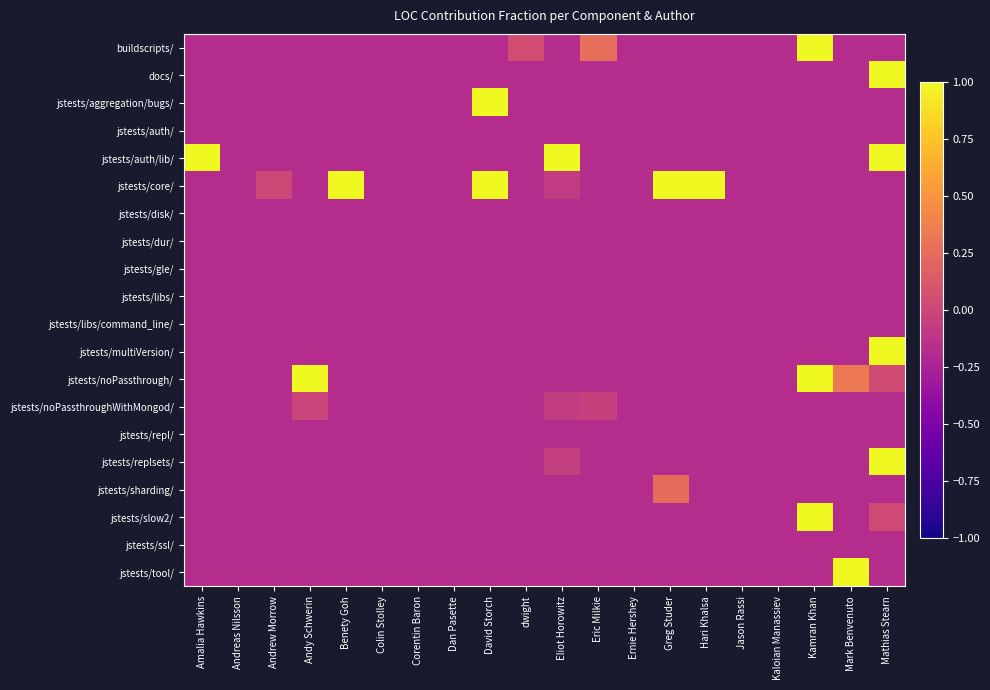

At how many categories does at least one series exceed 0?

13